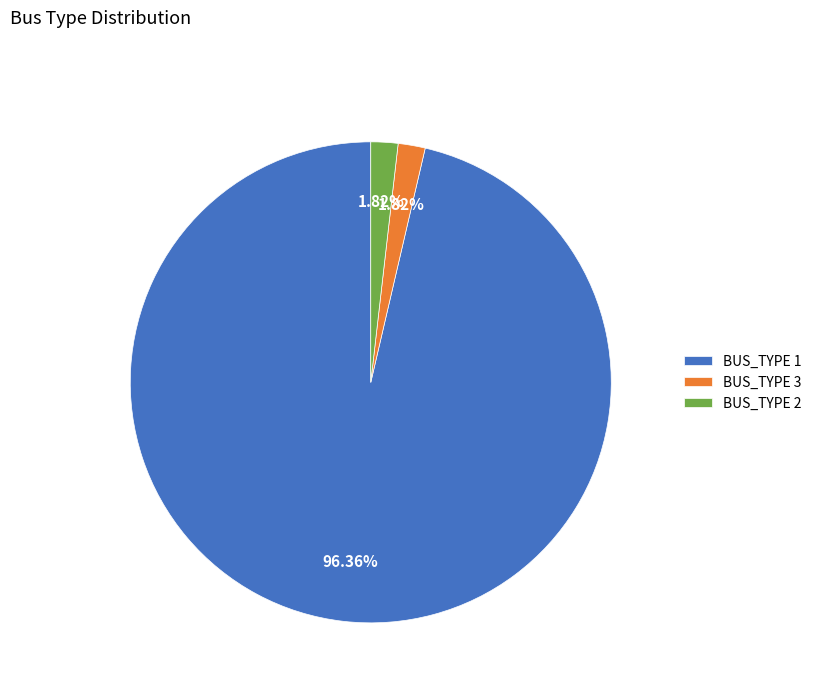

Which category accounts for the majority?

BUS_TYPE 1